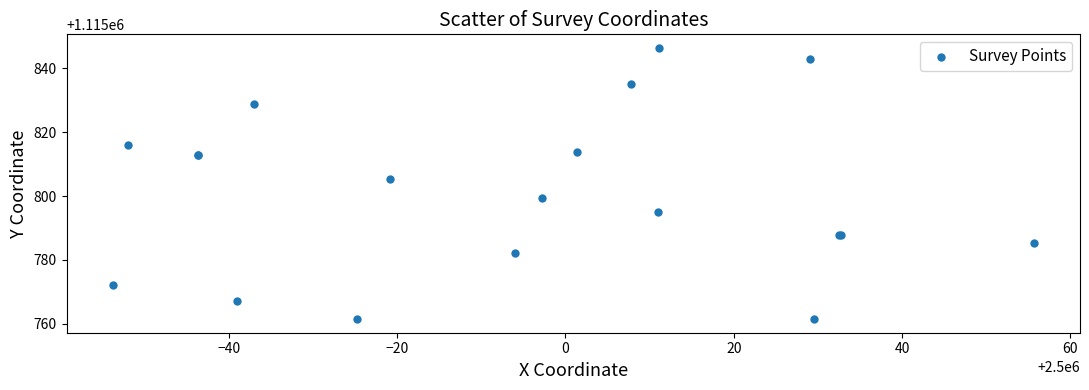

What Y value in the scatter plot is closest to 1115803?

1115805.4